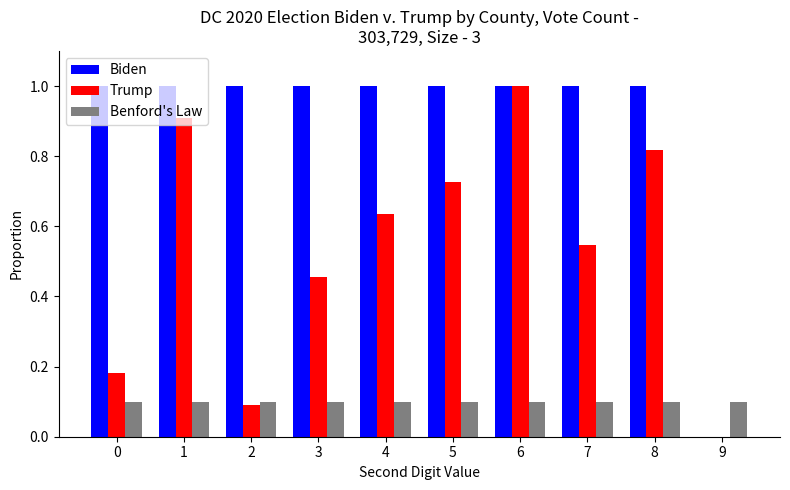

Which series has the largest total across all categories?

Biden